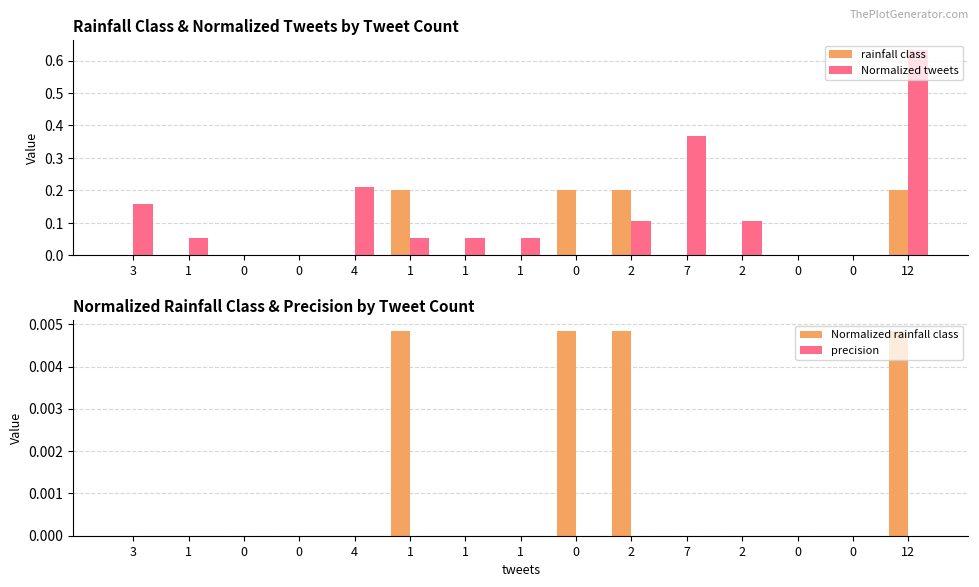

How many categories are shown in the chart?

15